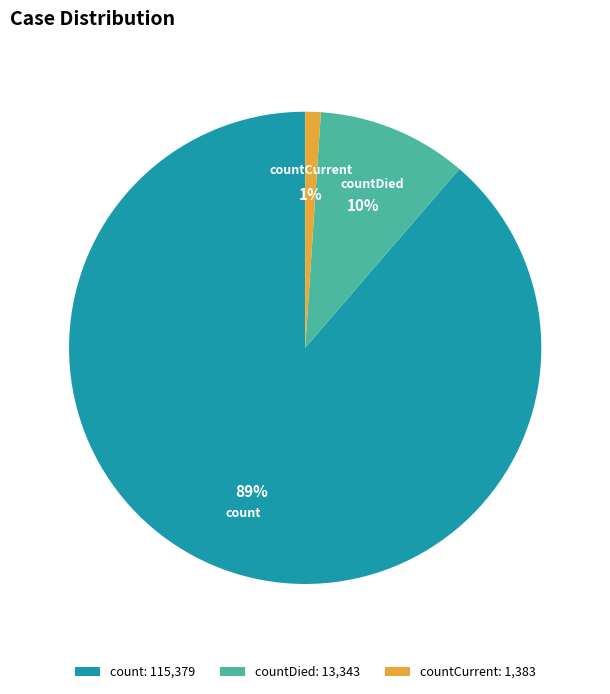

The countCurrent slice represents 1% of the pie. True or false?

True